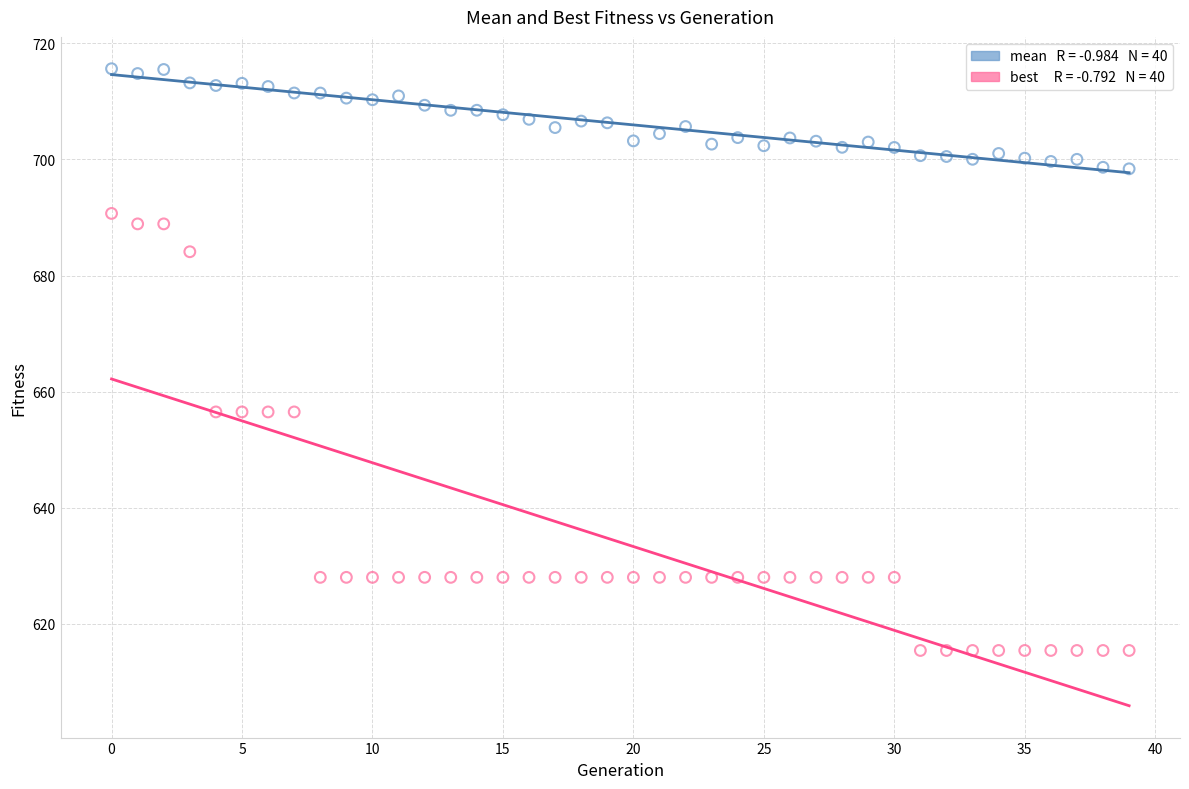

Across all data points, what is the range of Y values (max minus min)?

100.2